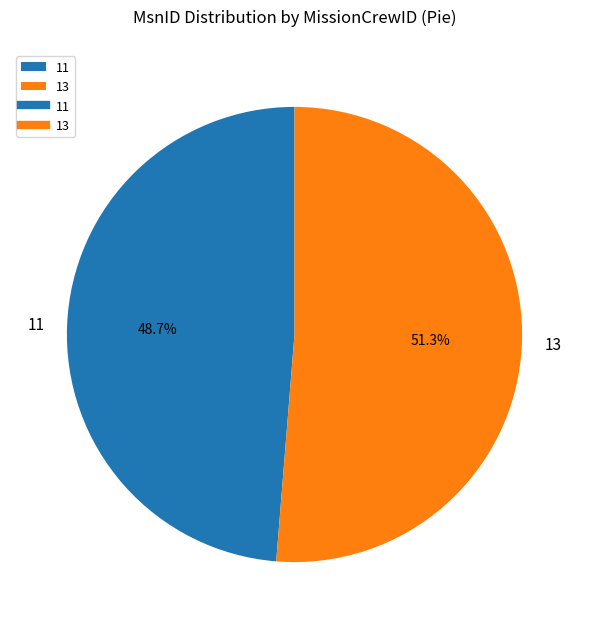

The 13 slice represents 46% of the pie. True or false?

False